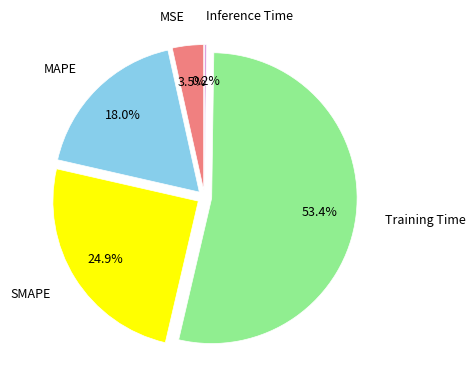

What portion of the pie excludes Inference Time?

99.8%